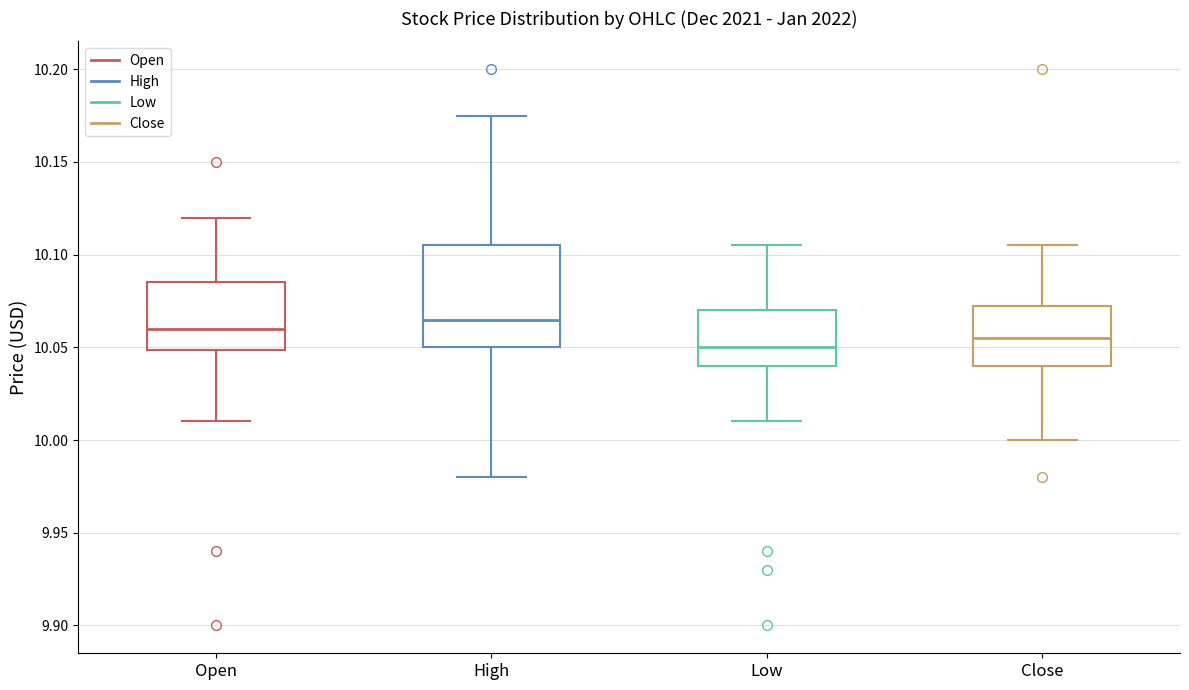

Reading left to right, read every box against the y-axis: the position of its median line, the range the box covers, and the ends of its whiskers. The values are not printed on the chart, so give them approximately, as read against the axis.

Open: median 10.060, box 10.050 to 10.085, whiskers 10.010 to 10.120
High: median 10.065, box 10.050 to 10.105, whiskers 9.980 to 10.175
Low: median 10.050, box 10.040 to 10.070, whiskers 10.010 to 10.105
Close: median 10.055, box 10.040 to 10.070, whiskers 10.000 to 10.105